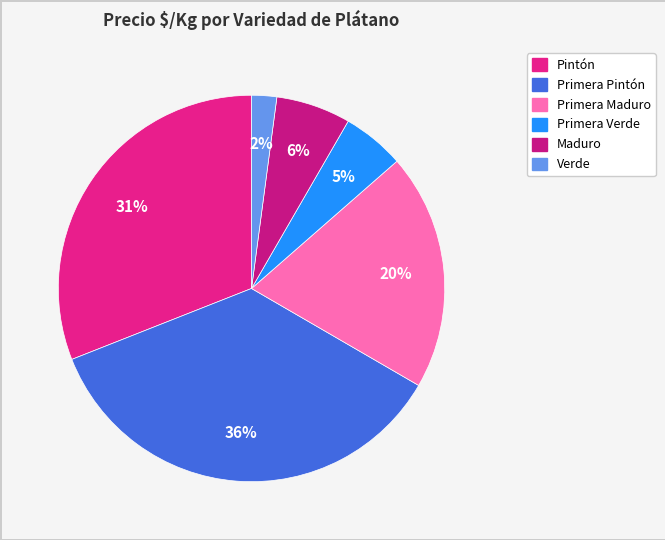

Count the number of slices in the pie.

6